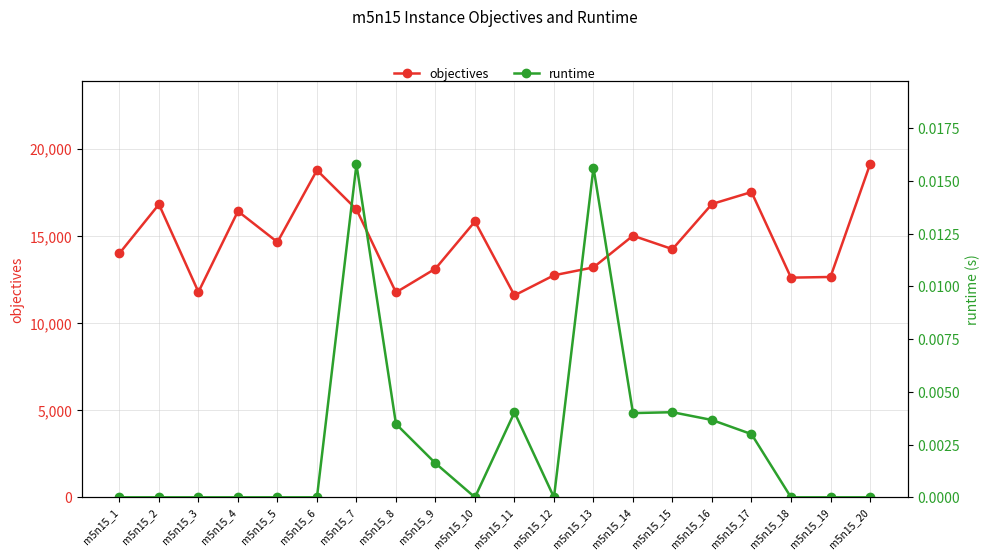

Between m5n15_1 and m5n15_10, which is larger?

m5n15_10